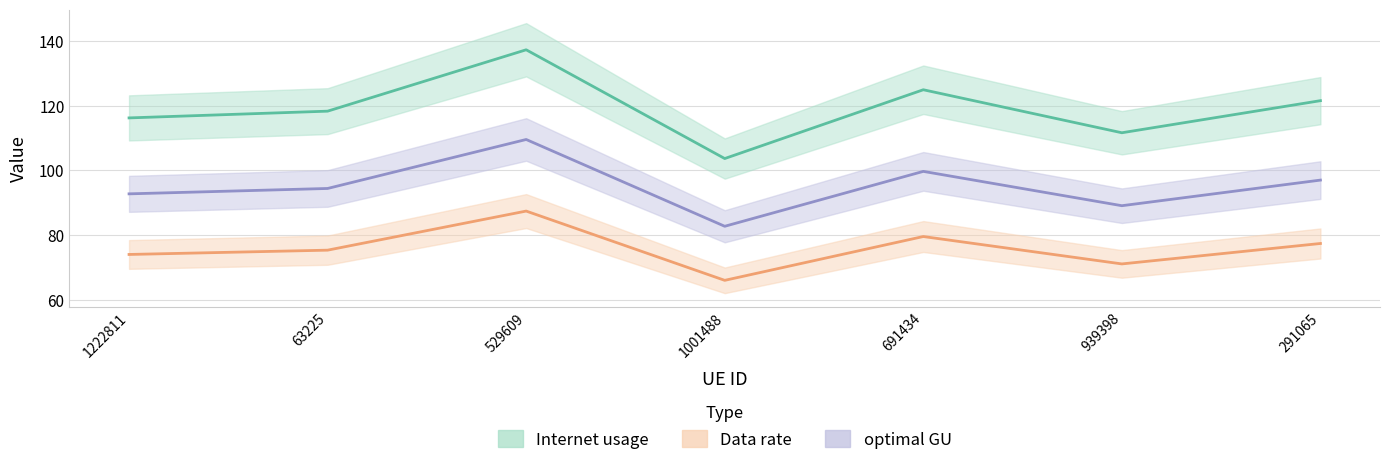

Between 691434 and 529609, which is larger?

529609